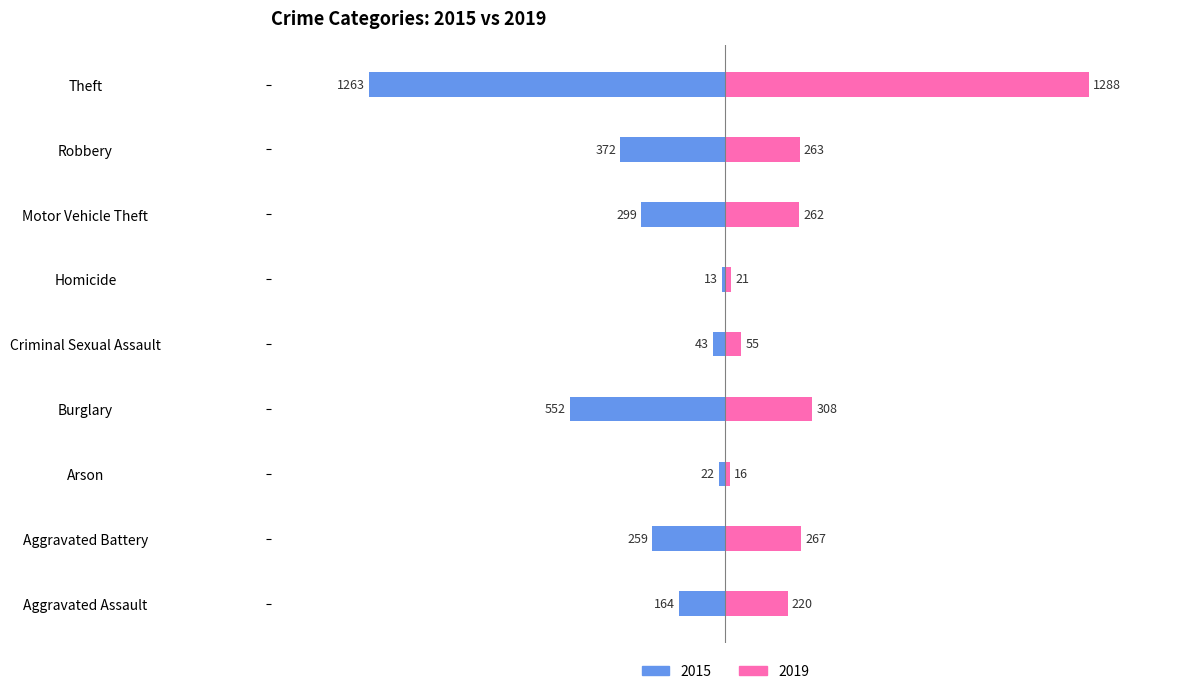

What is the difference between the 2015 values at Aggravated Assault and Motor Vehicle Theft?

135